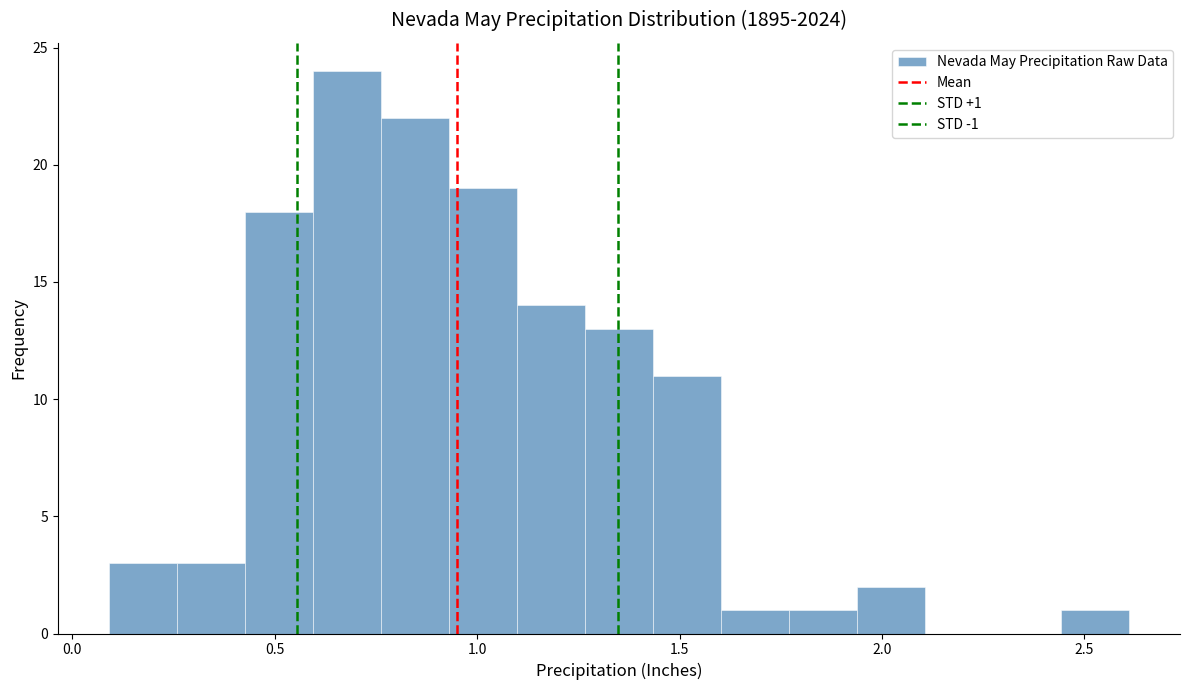

Read against the x-axis, roughly where is the centre of the tallest bar?

0.70